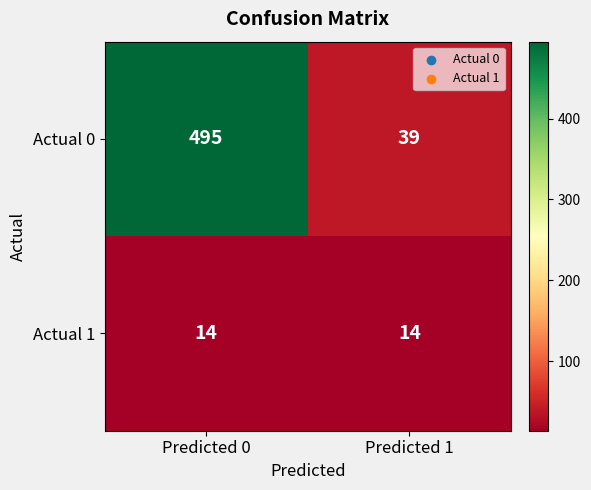

List the series in order of their overall mean, lowest first.

Actual 1, Actual 0